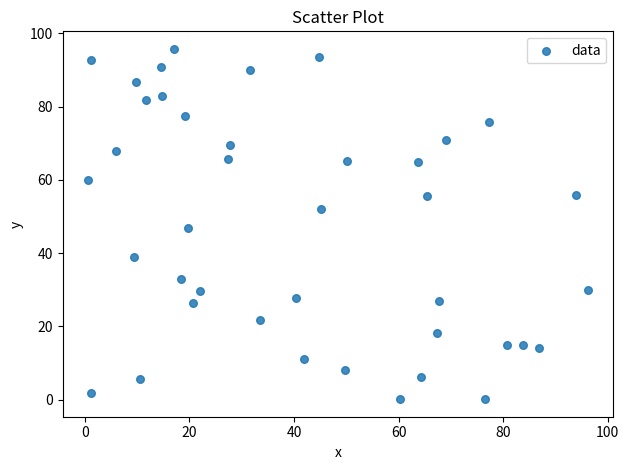

What is the range of X values (max minus min)?

95.7